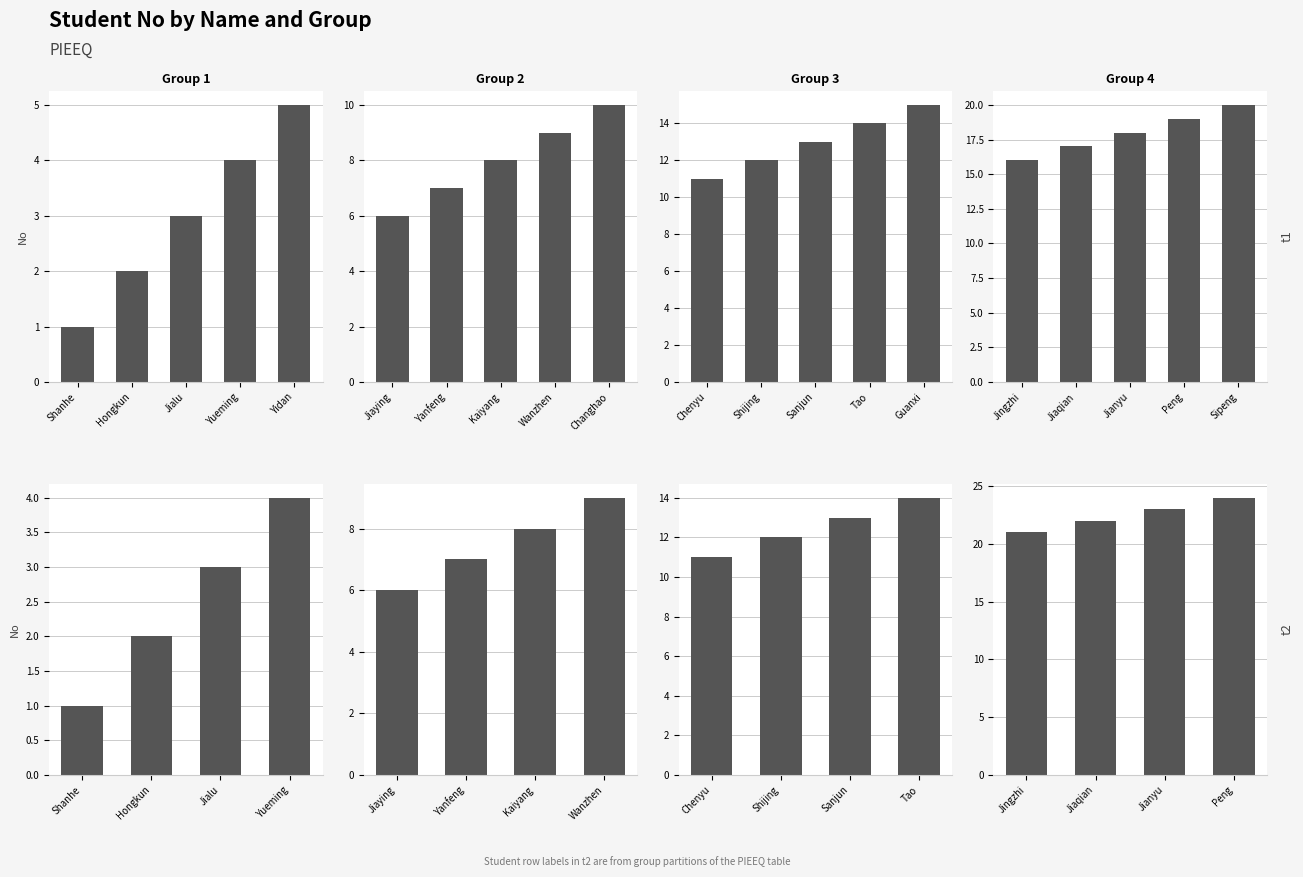

Count the Group 3 values in the range 12 to 14.

3